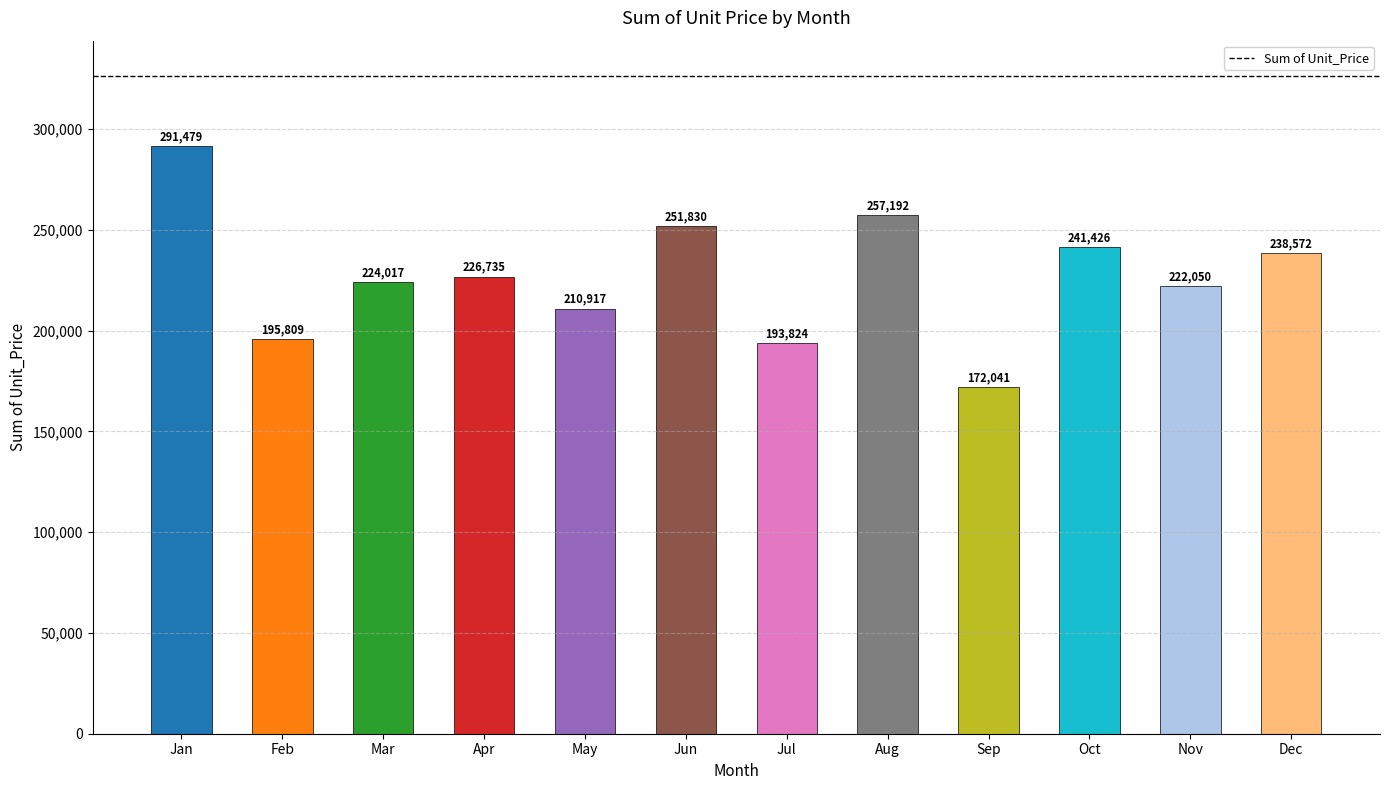

What is the greatest value displayed?

291479.2